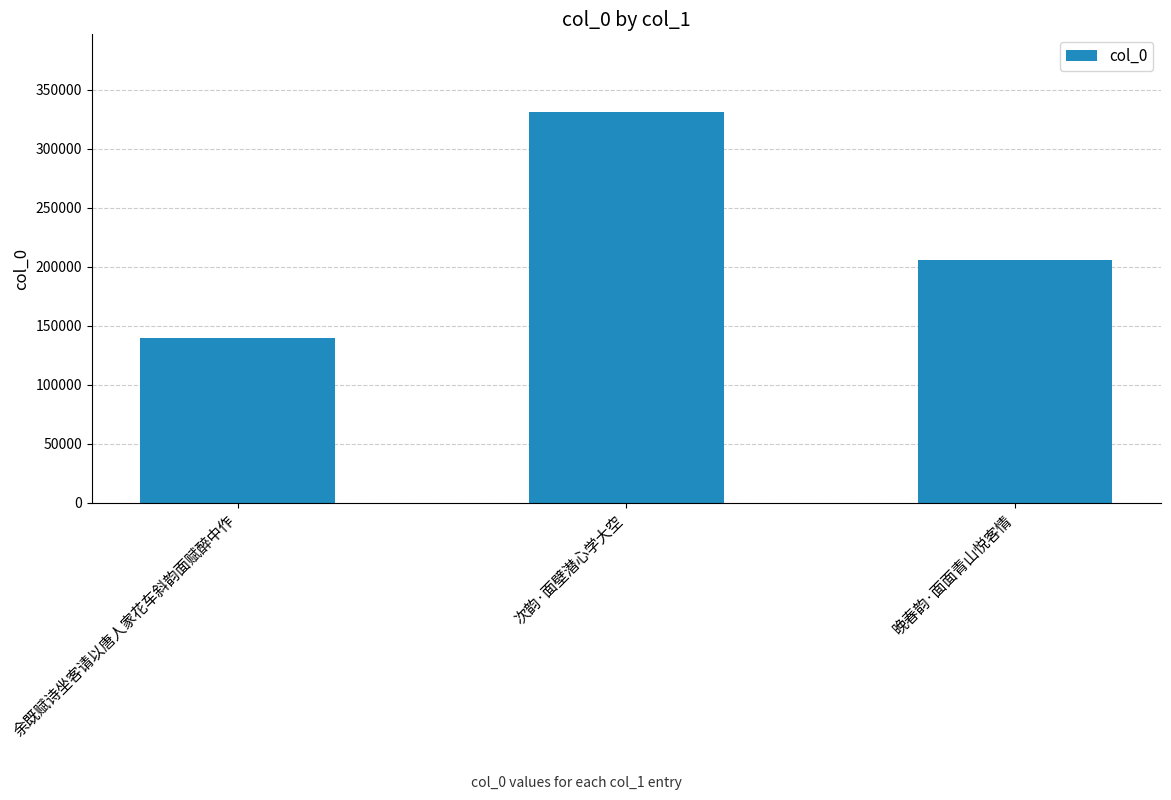

Are the bars grouped side by side (vs. stacked)?

No